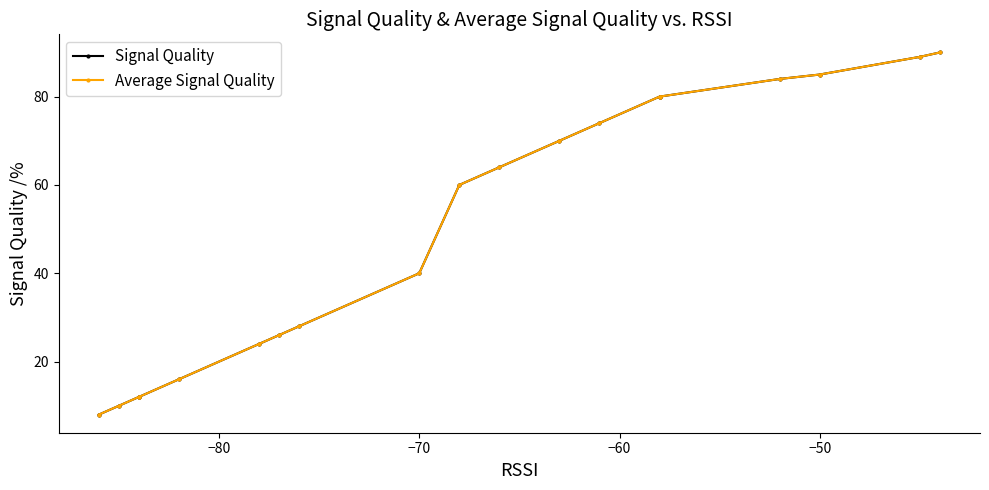

True or false: Average Signal Quality and Signal Quality intersect in this chart.

False